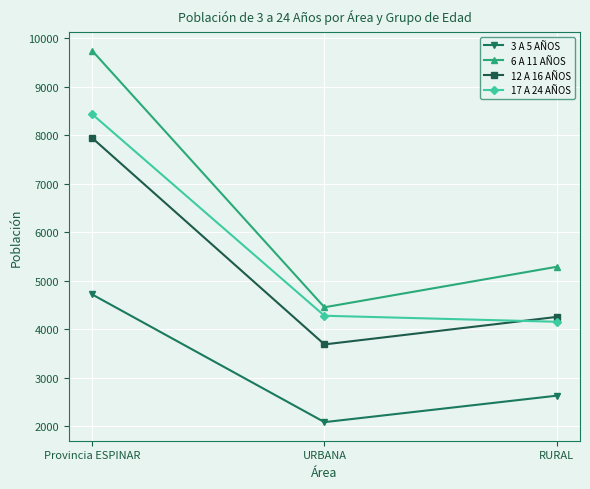

The value of 3 A 5 AÑOS at Provincia ESPINAR is 1208. True or false?

False